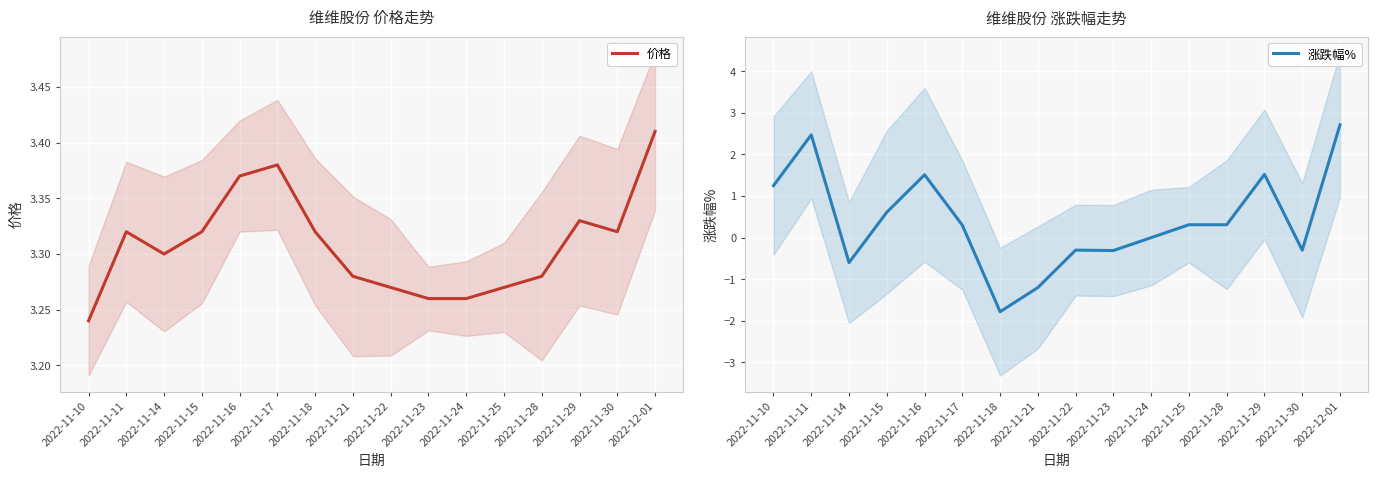

List the series in order of their peak value, highest first.

价格, 涨跌幅%